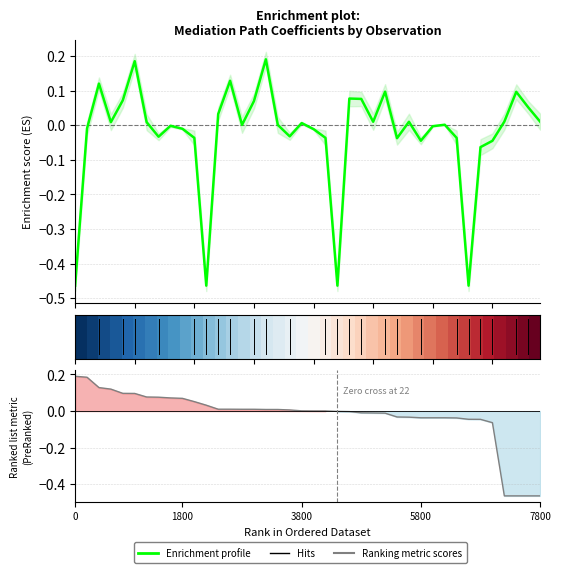

Which has a higher value, 17 or 19?

19